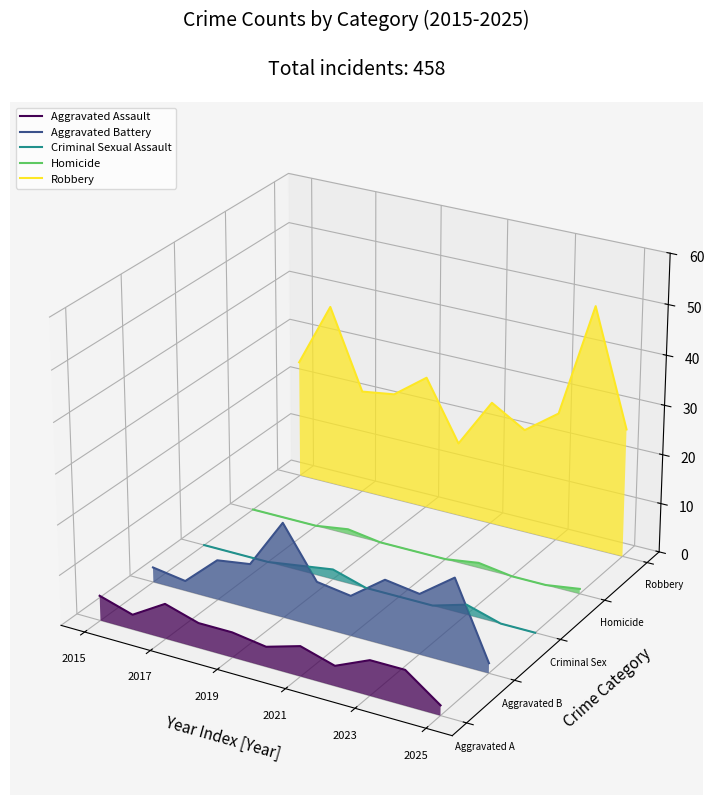

What are all the series names shown in the legend?

Aggravated Assault, Aggravated Battery, Criminal Sexual Assault, Homicide, Robbery